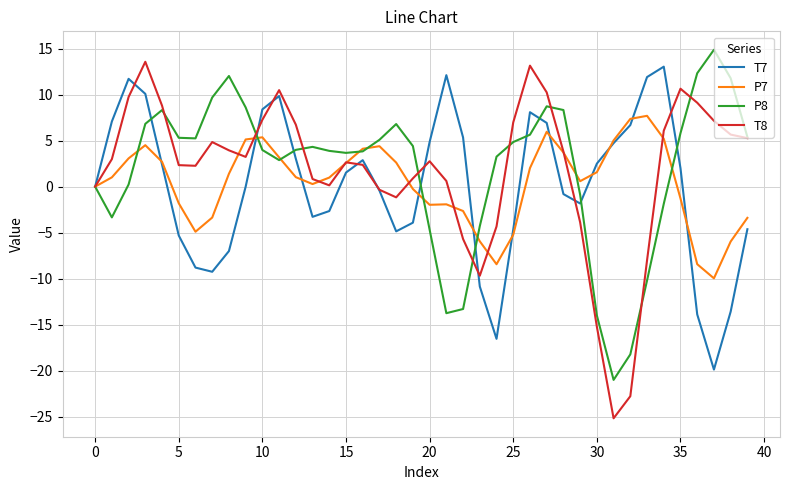

What is the maximum value for T8?

13.6